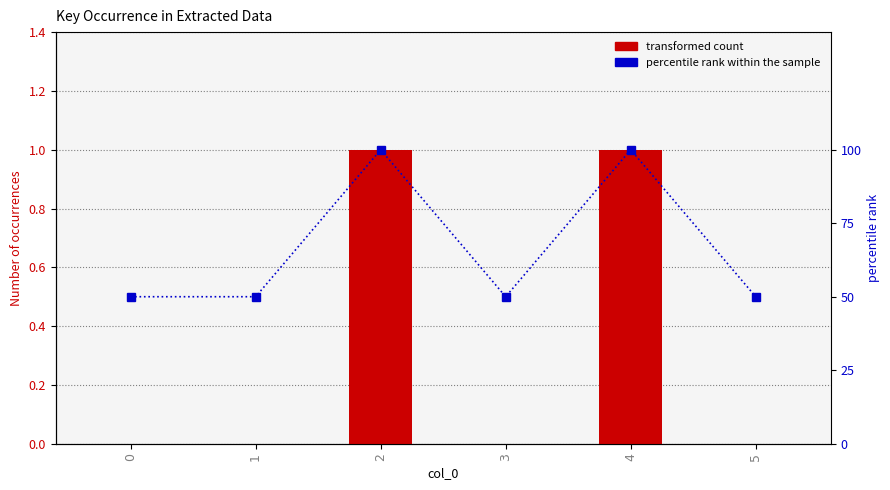

List the series in order of their peak value, highest first.

percentile rank within the sample, Number of time key_occured_in_extracted_data